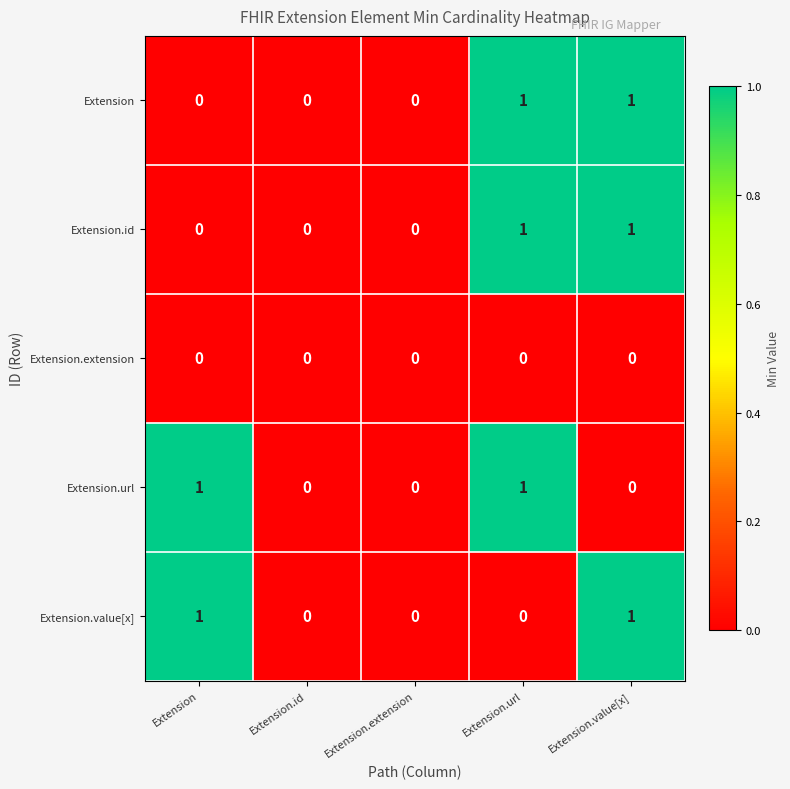

Is the value of Extension.value[x] at Extension.value[x] greater than the value of Extension.extension at Extension.extension?

Yes